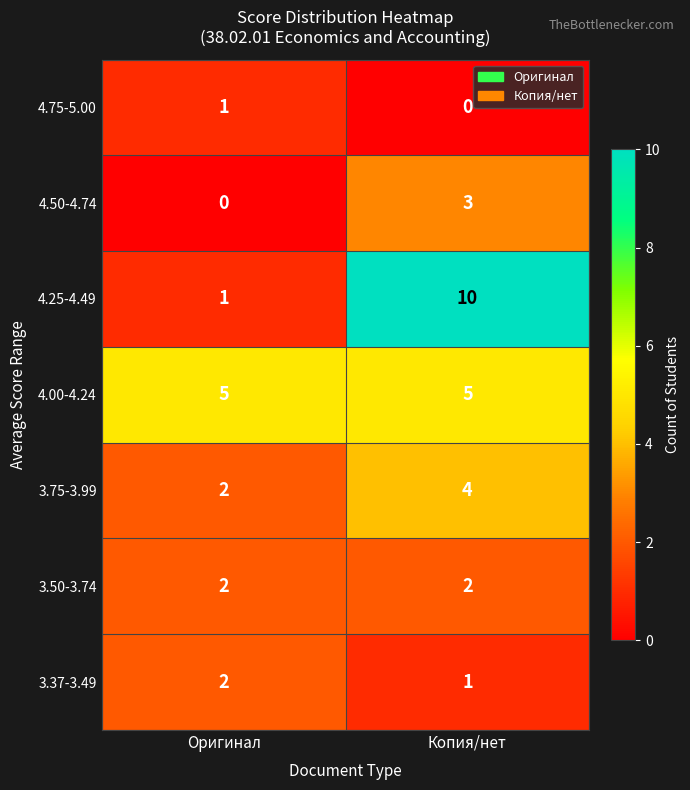

Which category has the lowest value in the 4.75-5.00 series?

Копия/нет